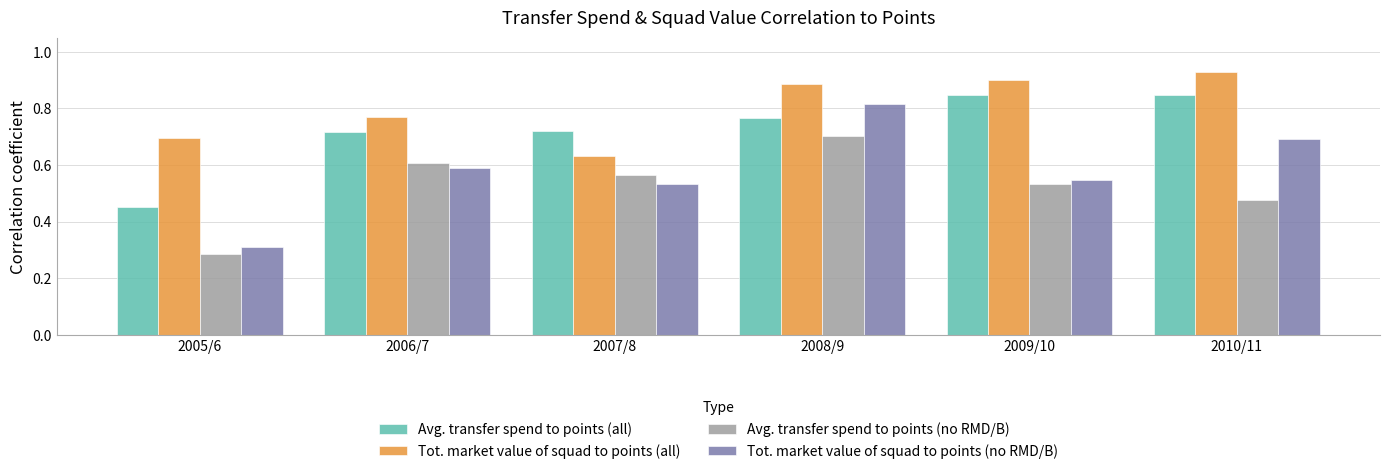

How many distinct data groups are displayed?

4